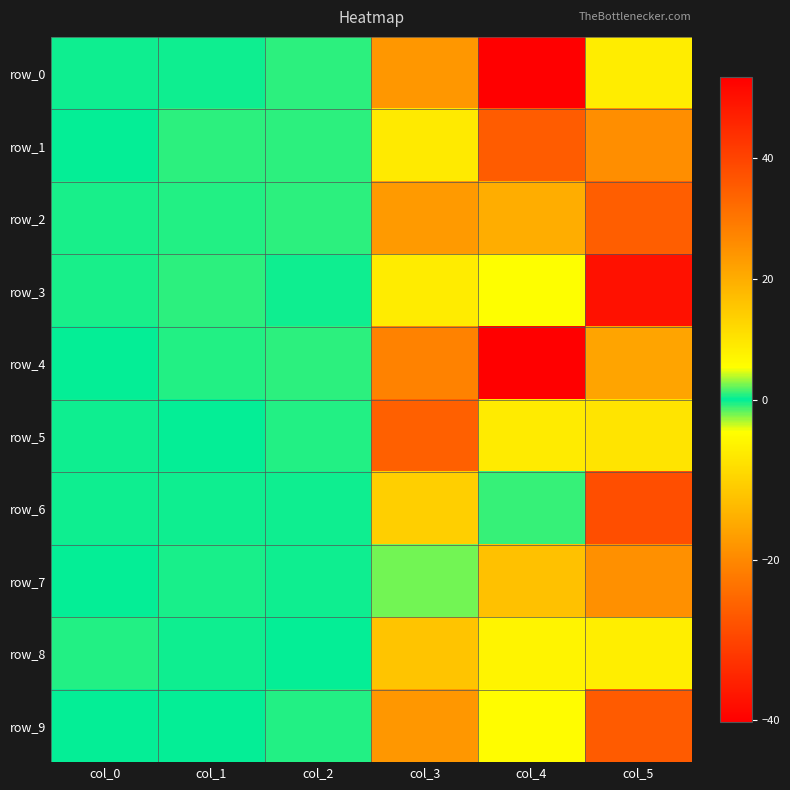

How many distinct data groups are displayed?

10